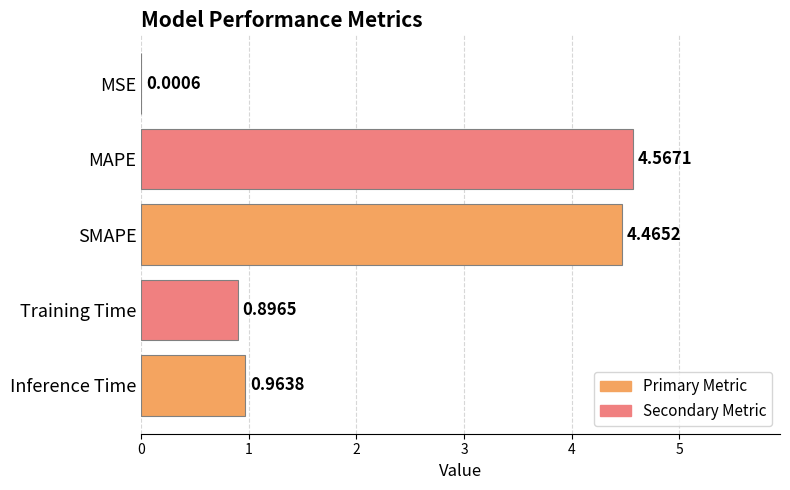

At which category does the chart reach its peak across all series?

MAPE